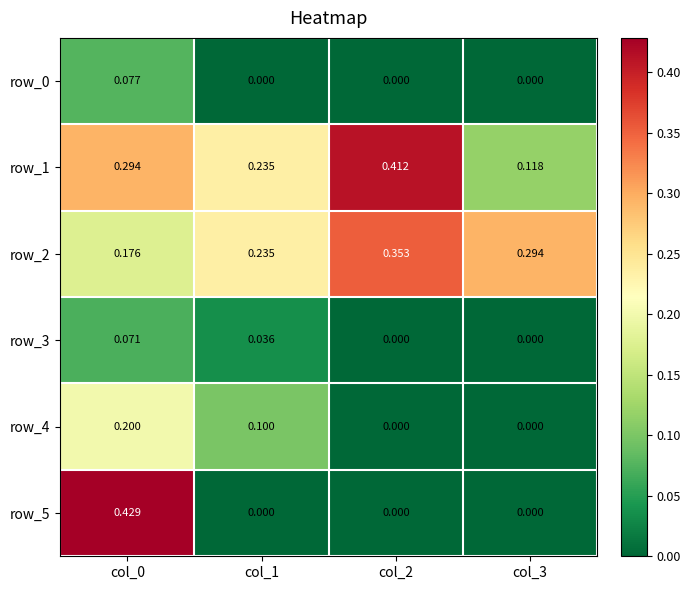

Between col_0 and col_3, which series saw the biggest shift?

row_5